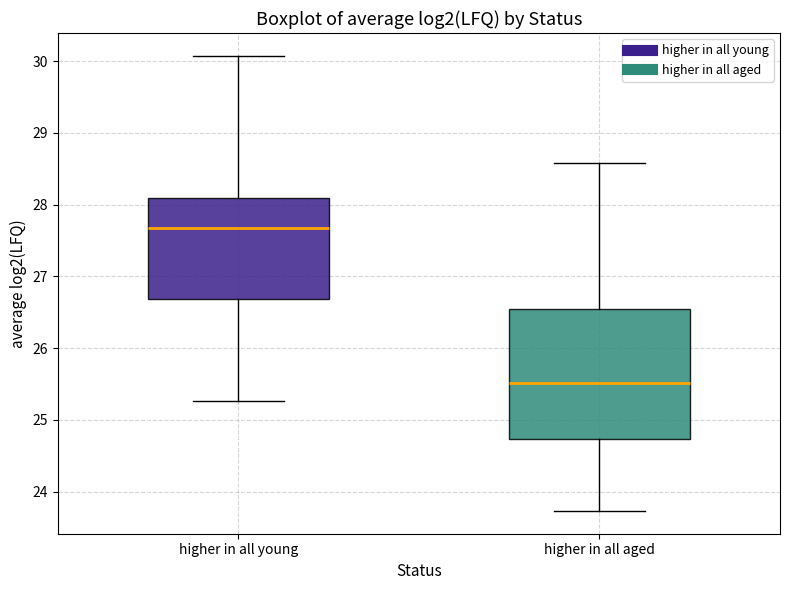

Where is the upper edge of the box for higher in all young on the y-axis? The values are not printed on the chart, so give them approximately, as read against the axis.

28.1